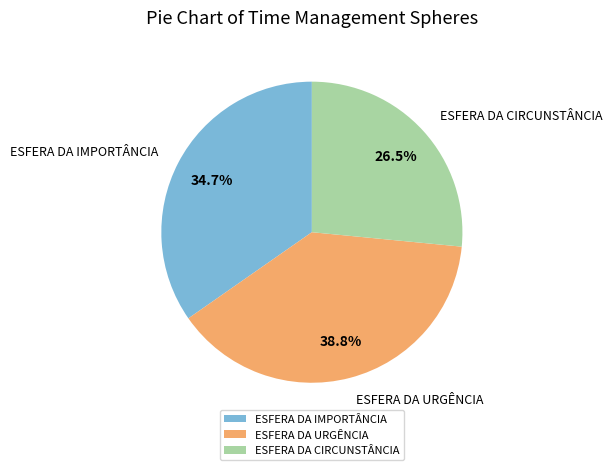

To the nearest percent, what is the difference between the largest and smallest slice percentages?

12%